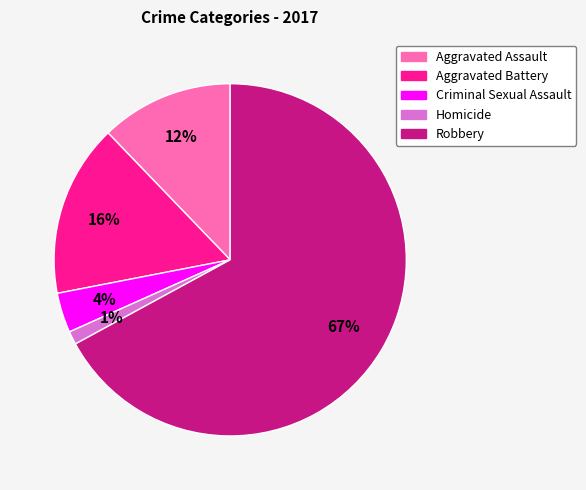

Is it true that Homicide is 11% of the pie?

False